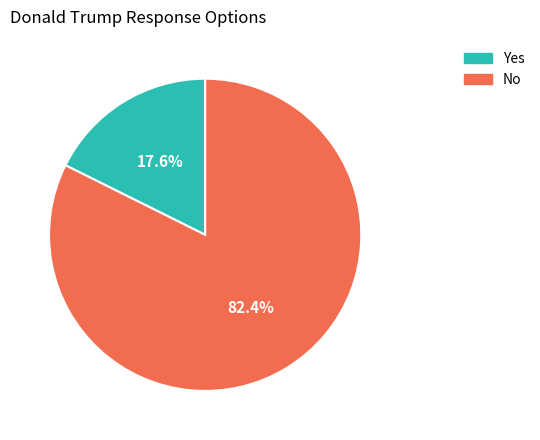

Is the sum of No and Yes greater than half?

Yes